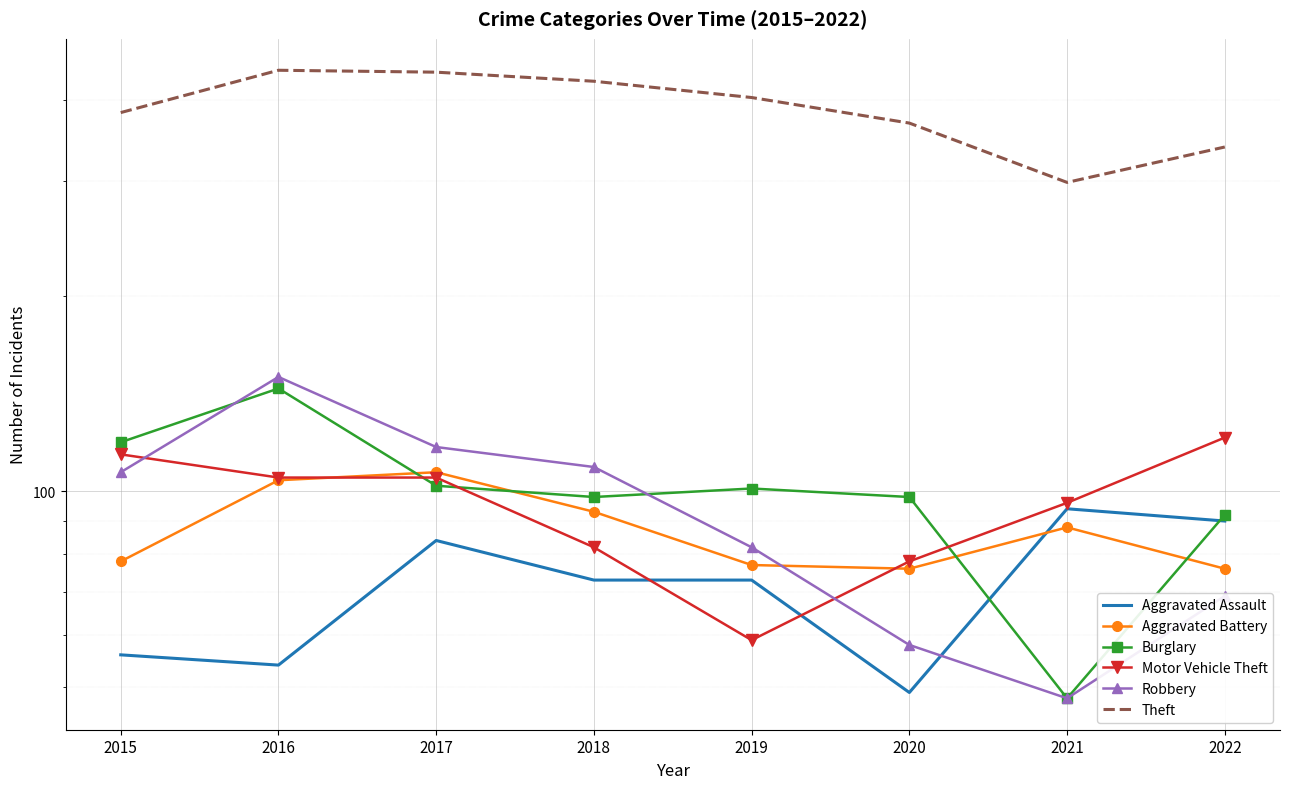

Which series has the largest total across all categories?

Theft